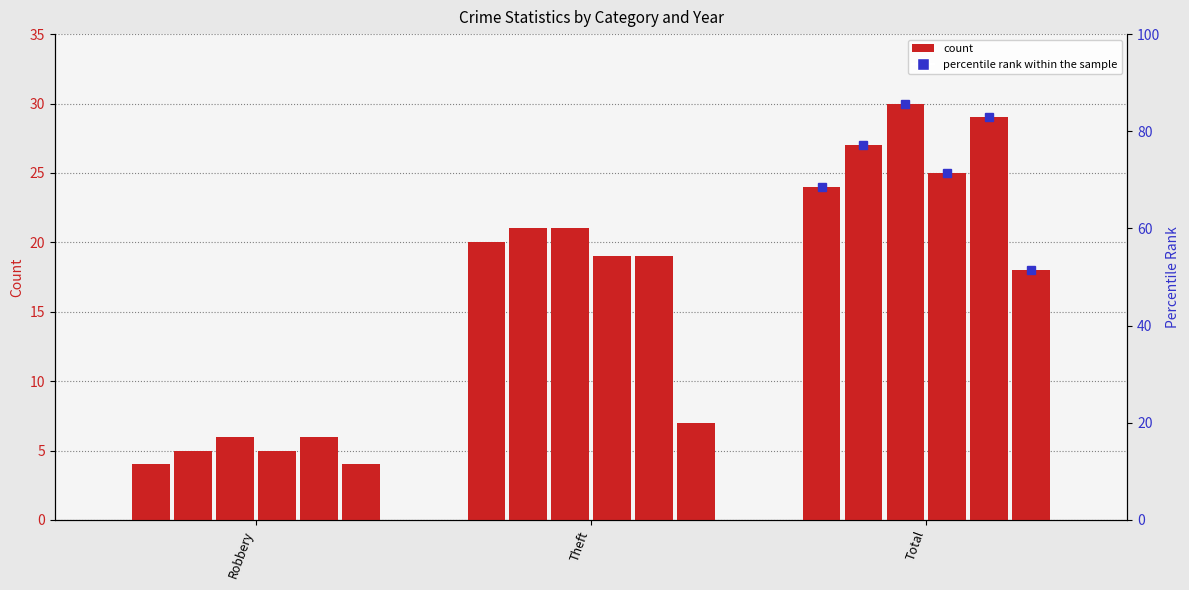

Between Theft and Total, which is larger?

Total